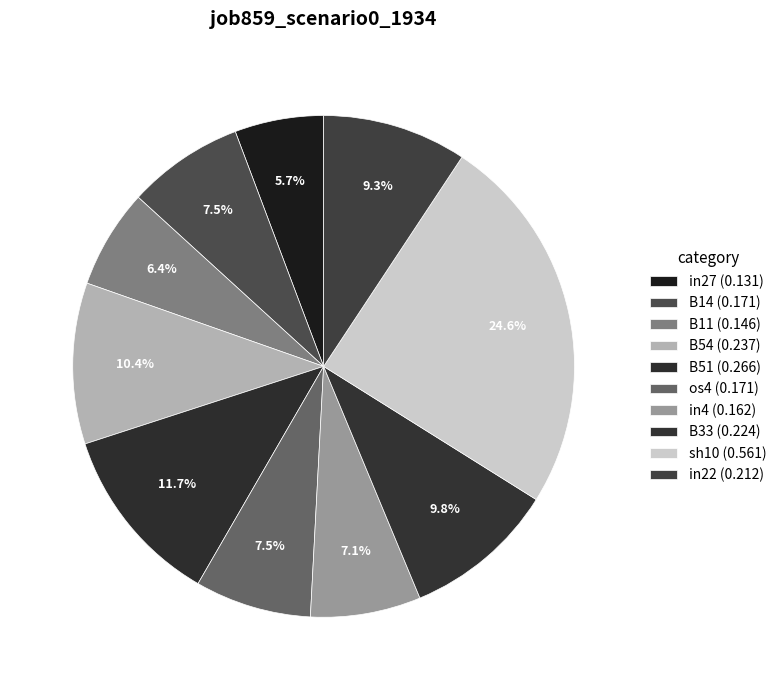

To the nearest percent, what portion does B33 represent?

10%